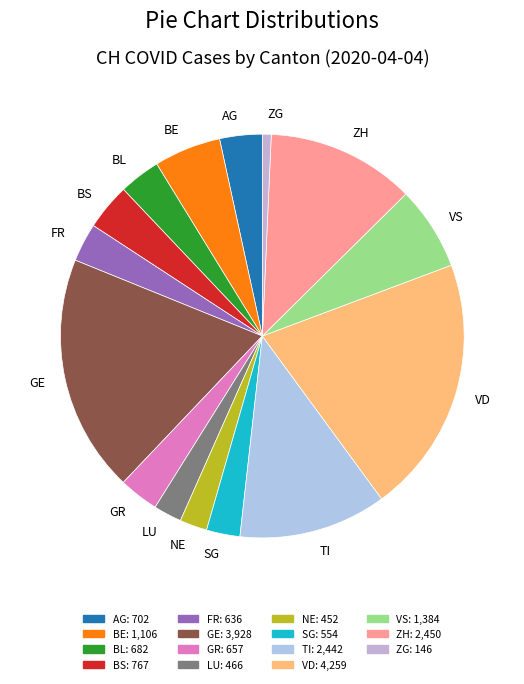

Is NE the majority of the pie?

No